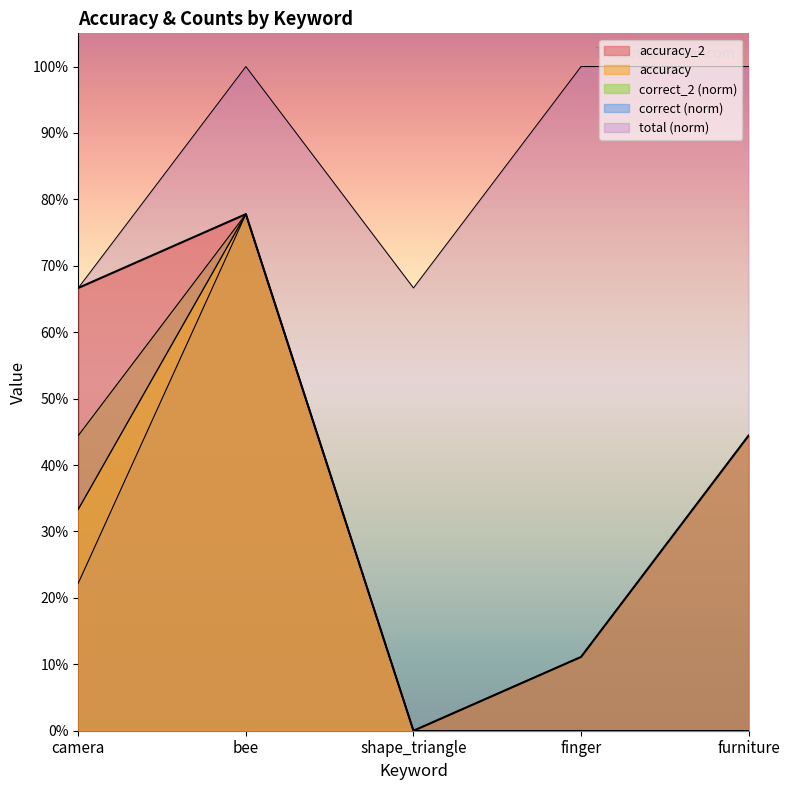

At which category is the sum across all series the highest?

bee